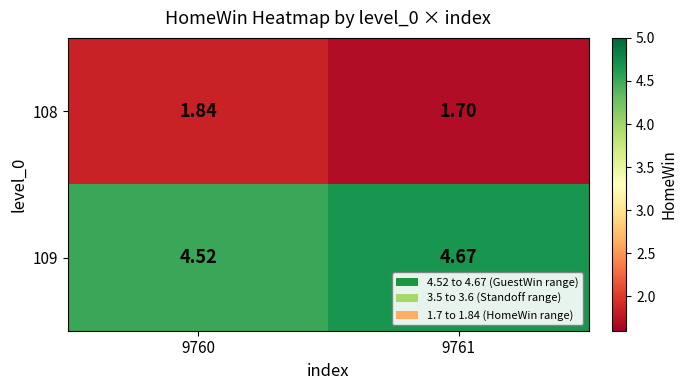

Is the value of 108 at 9761 greater than the value of 109 at 9761?

No